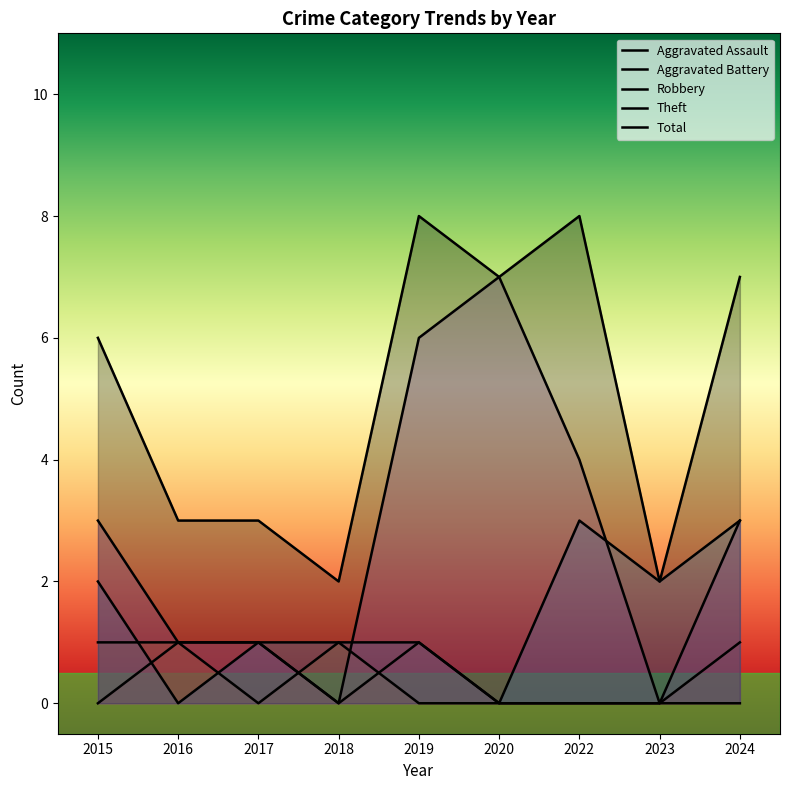

True or false: Robbery and Theft cross at least once.

True